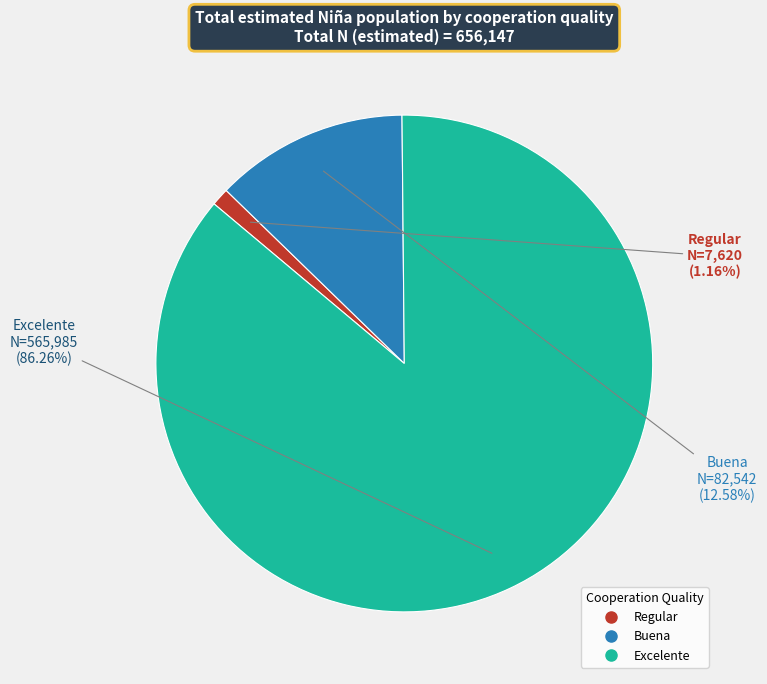

What percentage is the Regular slice, to the nearest percent?

1%